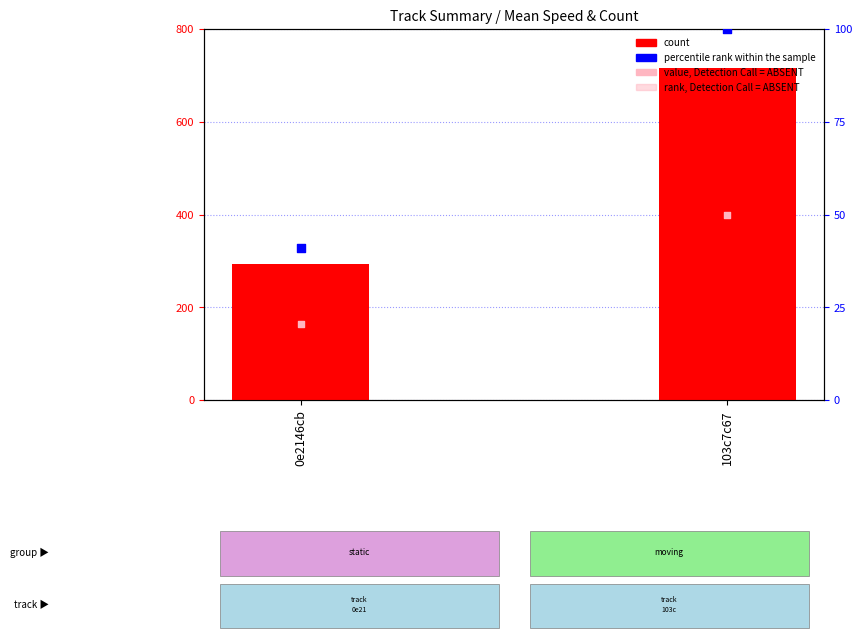

Is the value of count at 0e2146cb greater than the value of value, Detection Call = ABSENT at 103c7c67?

Yes